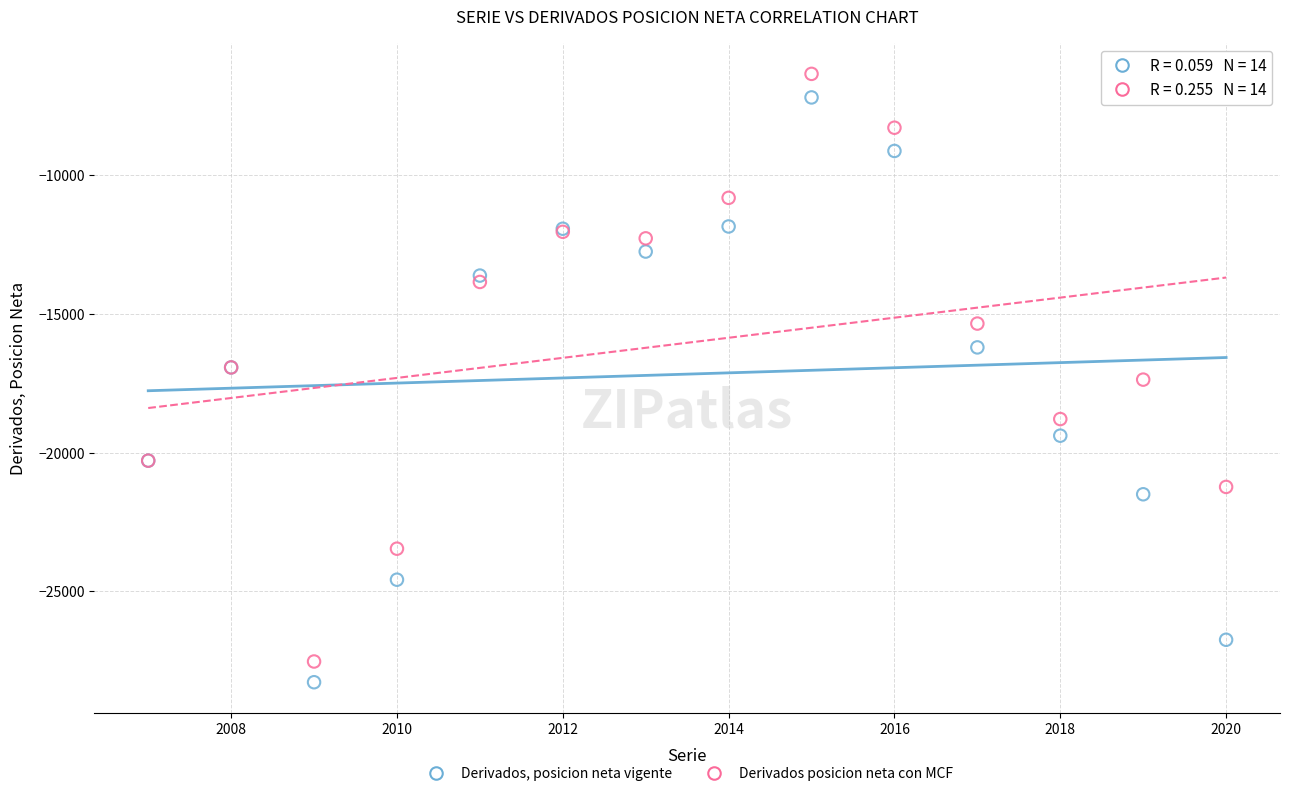

Which series reaches the maximum Y coordinate?

Derivados posicion neta con MCF